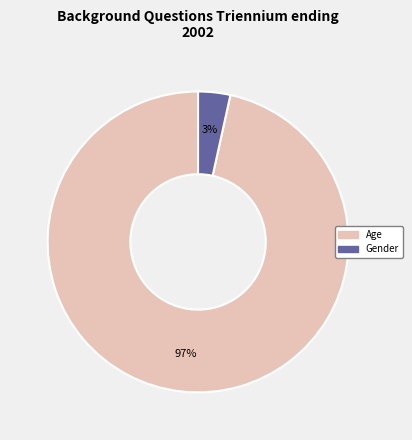

Which has a higher value, Gender or Age?

Age